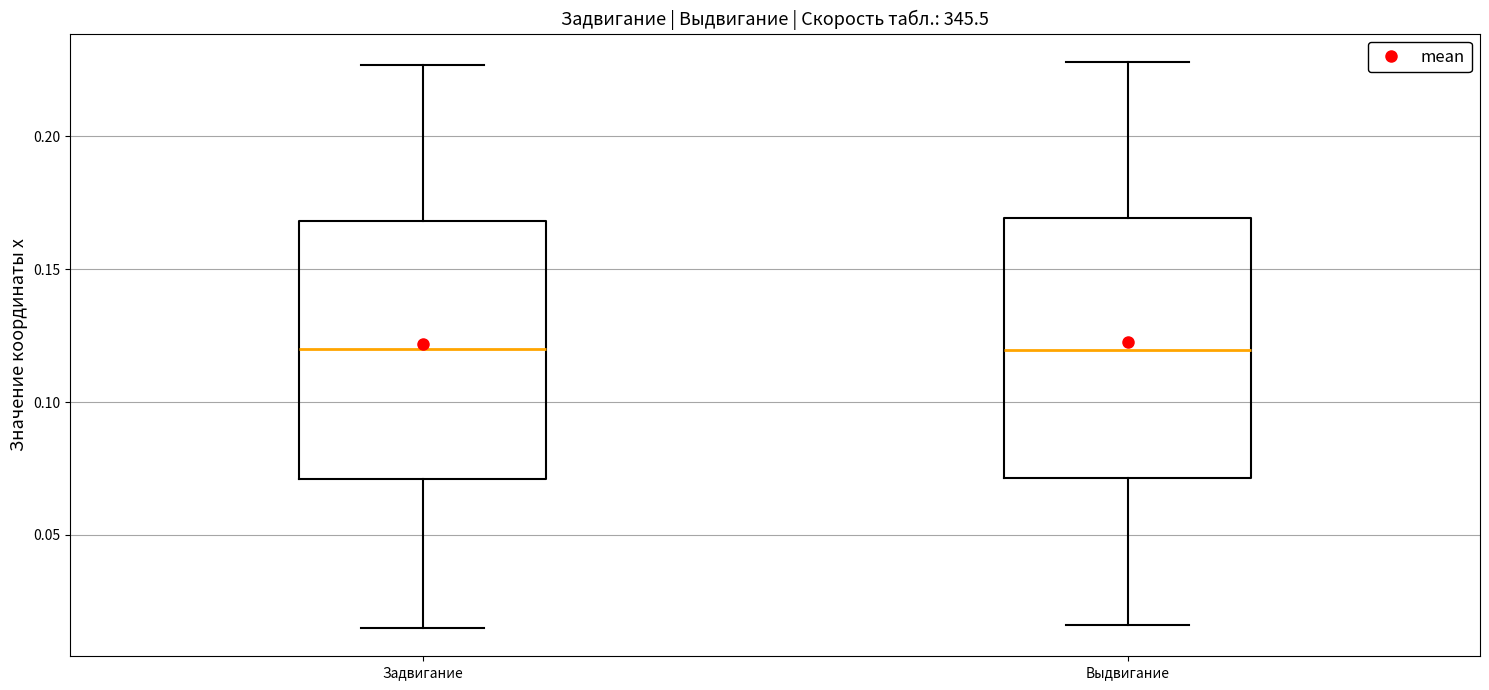

Where is the upper edge of the box for Задвигание on the y-axis? The values are not printed on the chart, so give them approximately, as read against the axis.

0.170